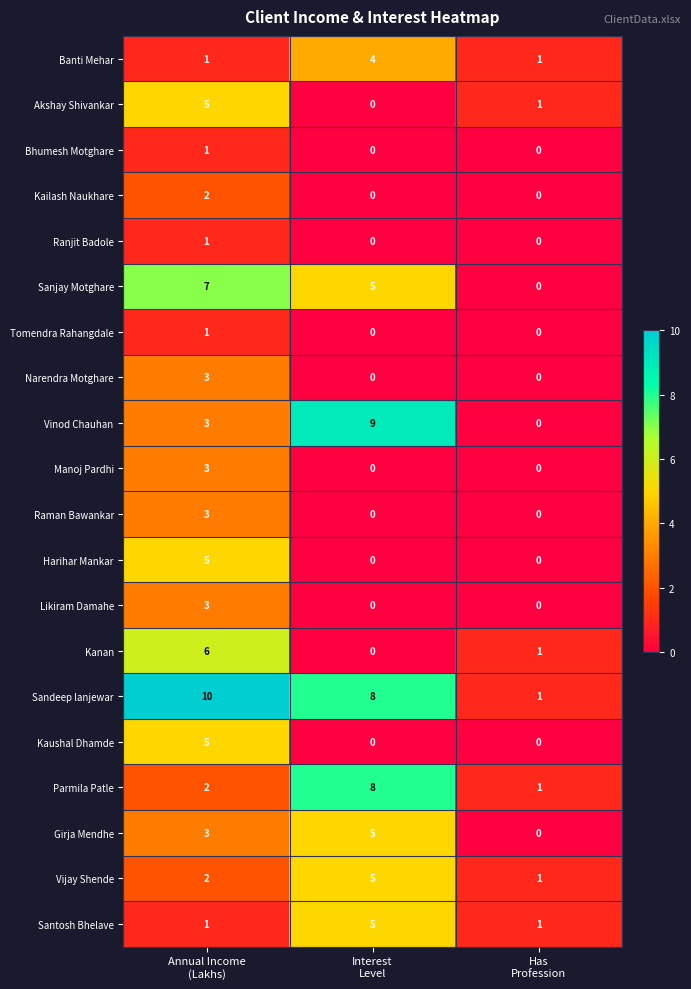

What is the maximum value for Manoj Pardhi?

3